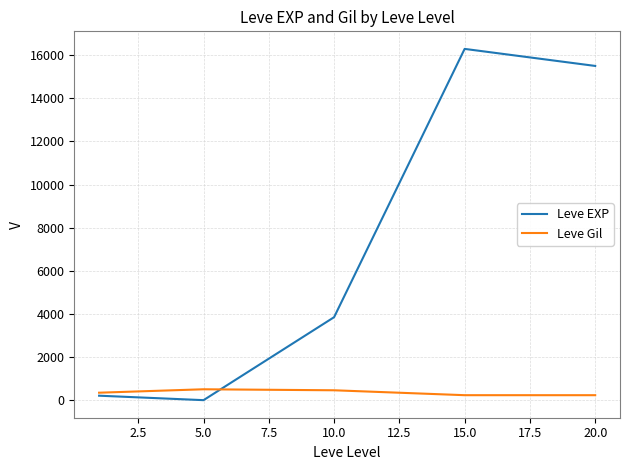

Which series ends up on top after the final intersection of Leve EXP and Leve Gil?

Leve EXP